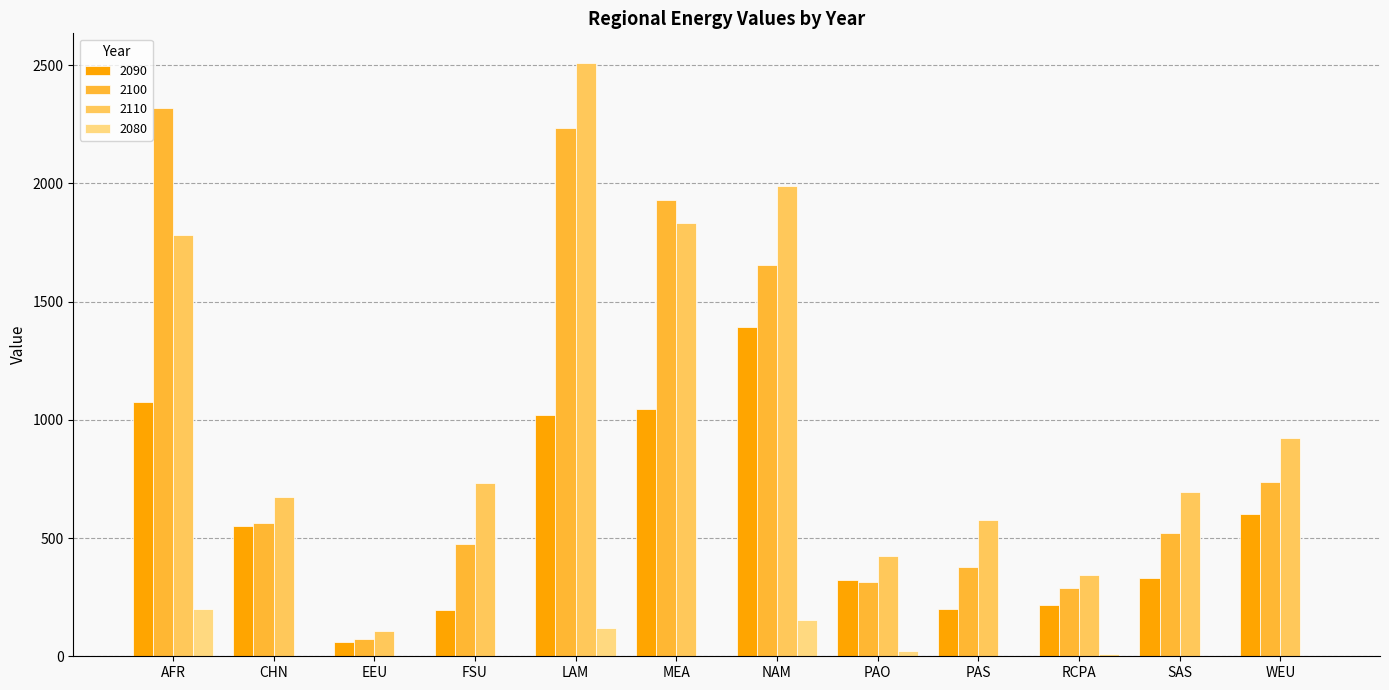

What is the sum of all 2110 values?

12589.6